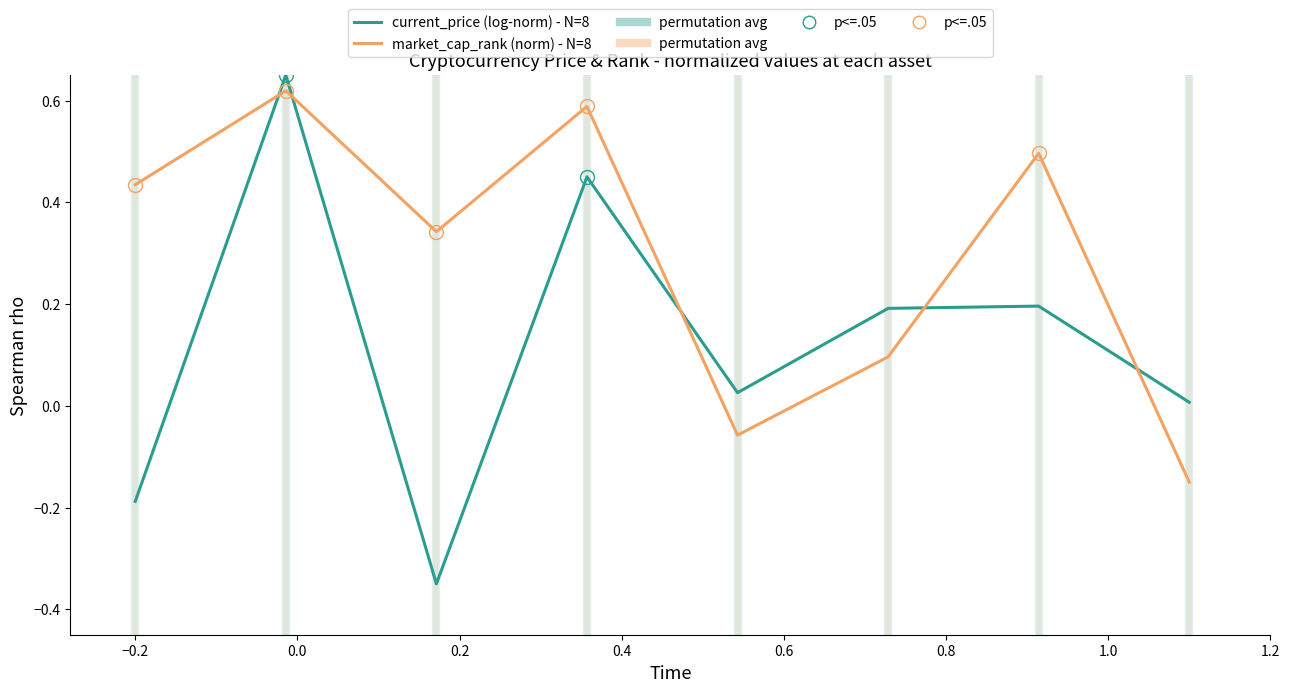

Which series has the widest spread of values?

current_price (log-norm) - N=8